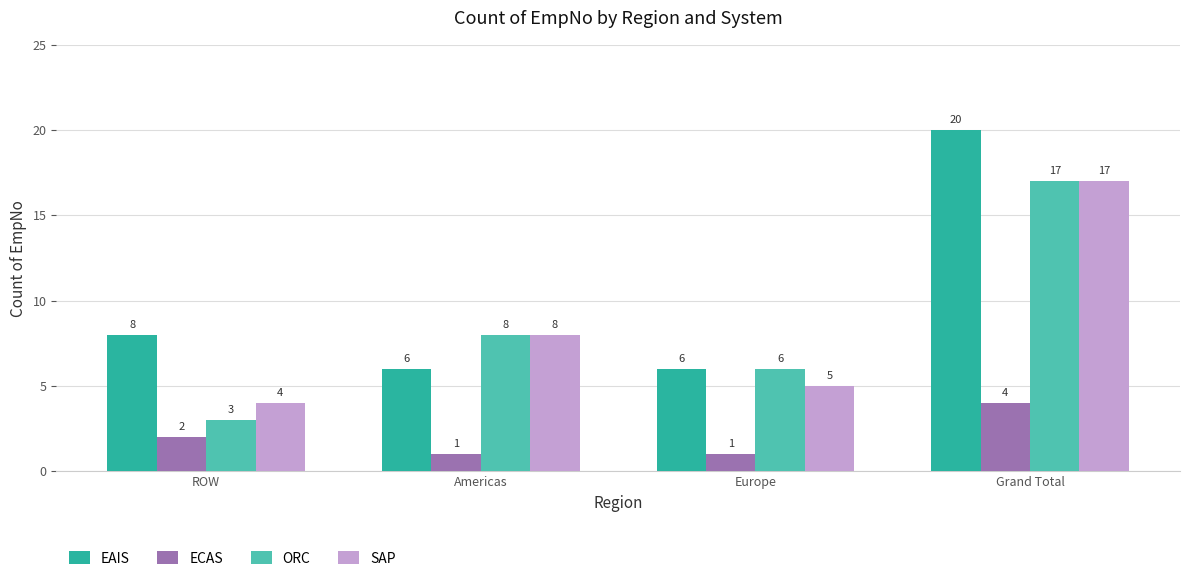

What are all the series names shown in the legend?

EAIS, ECAS, ORC, SAP